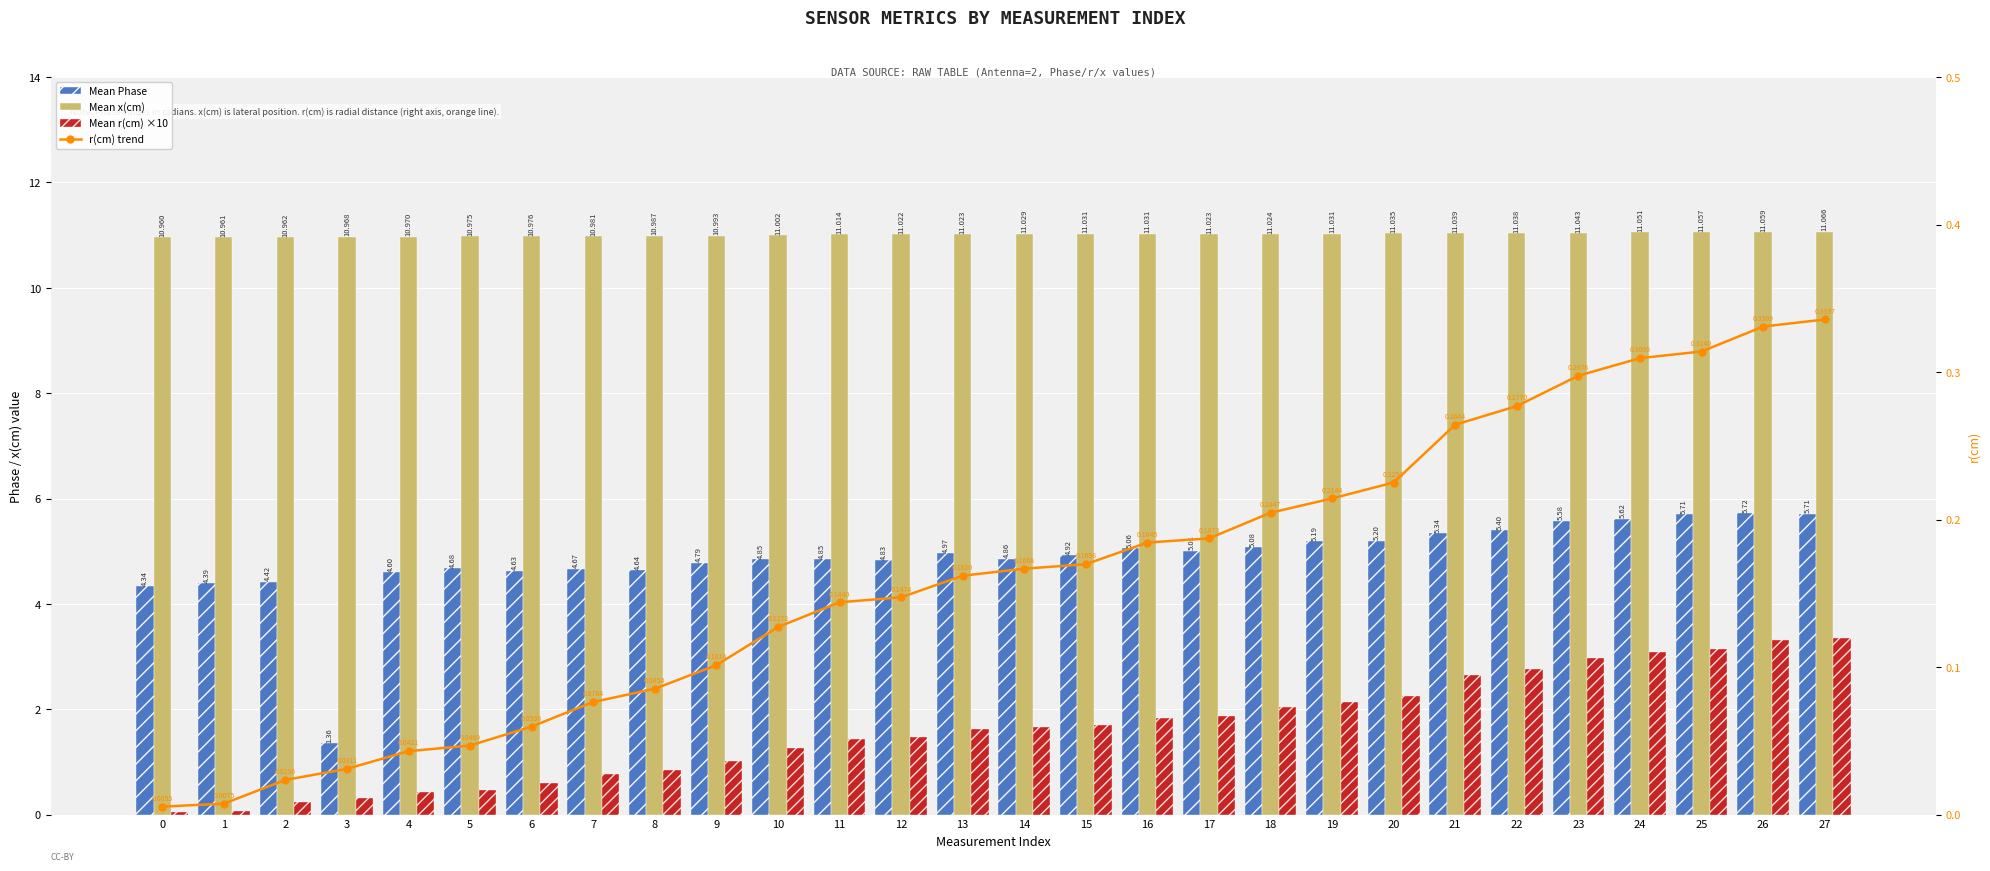

Which has a higher value, 19 or 26?

26